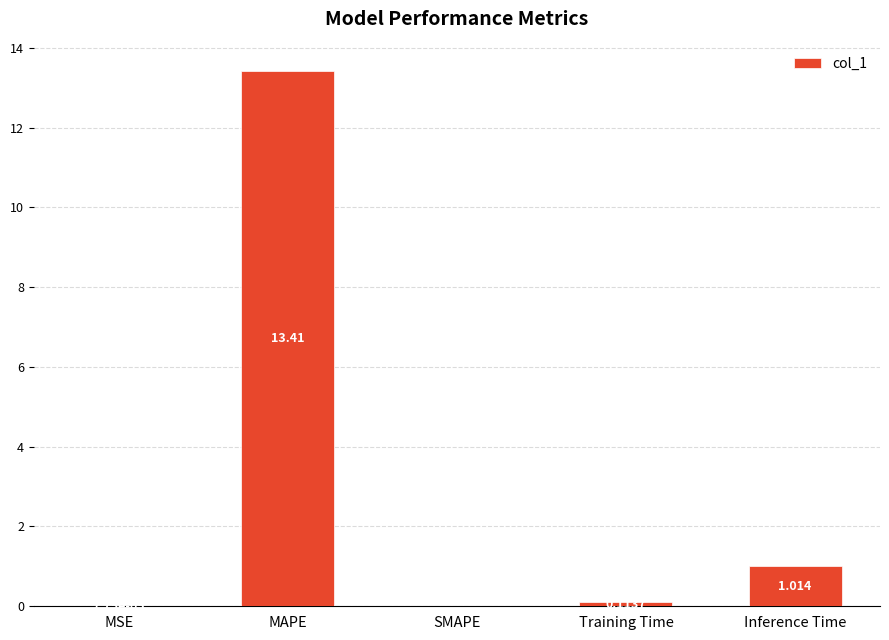

What is the sum of all values?

14.5